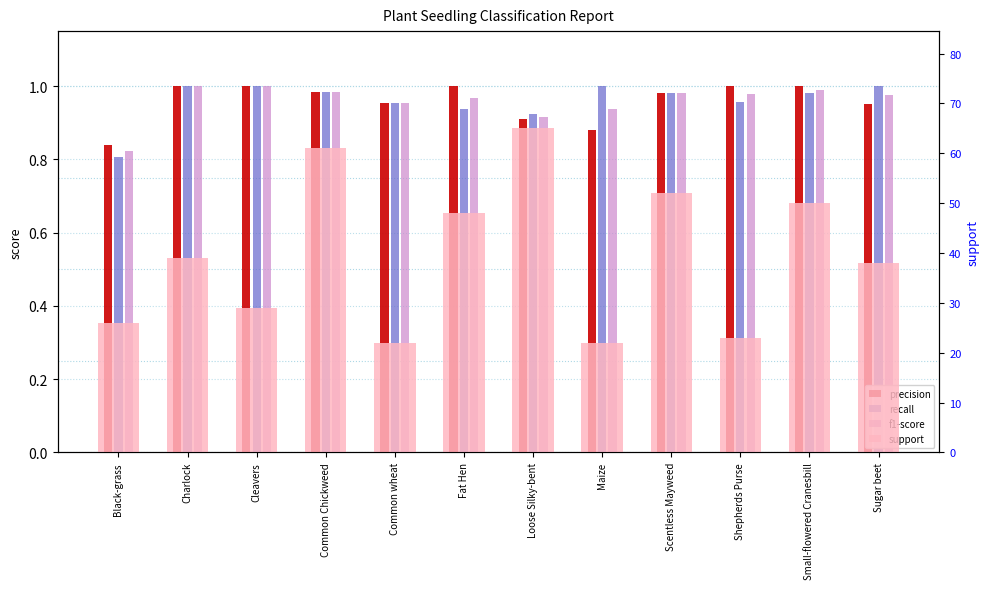

What is the sum of the precision values at Charlock and Common Chickweed?

2.0